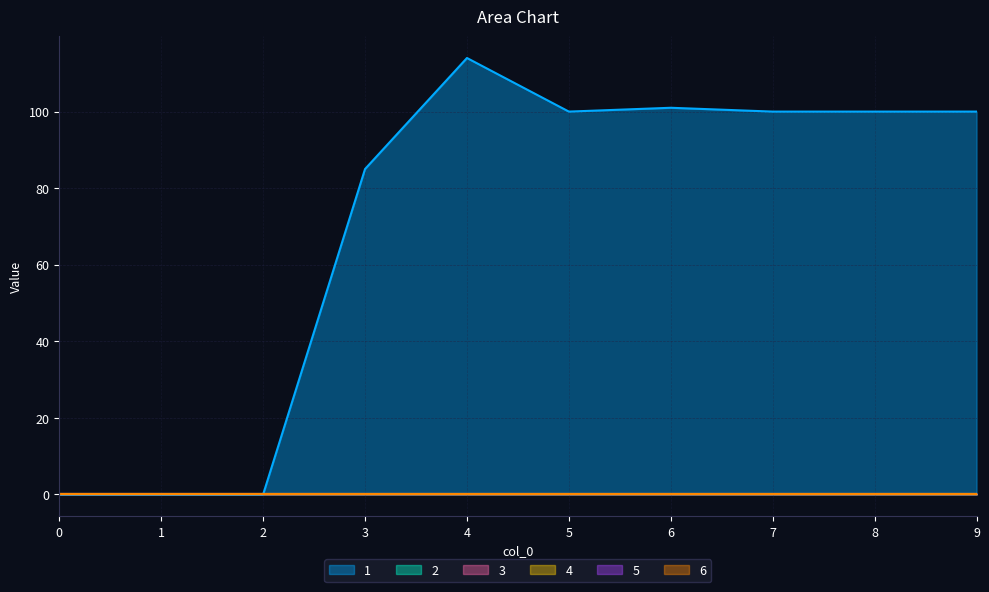

At which category does 1 reach its first local valley?

5